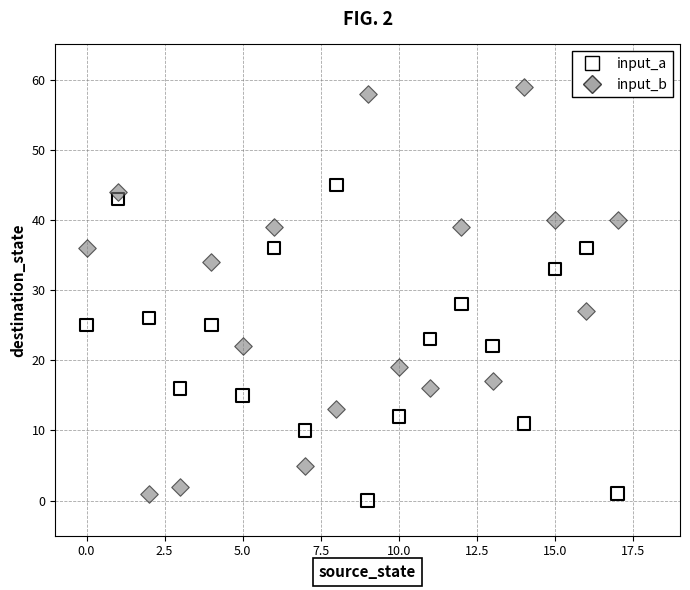

Across all series, what Y value is closest to 29?

28